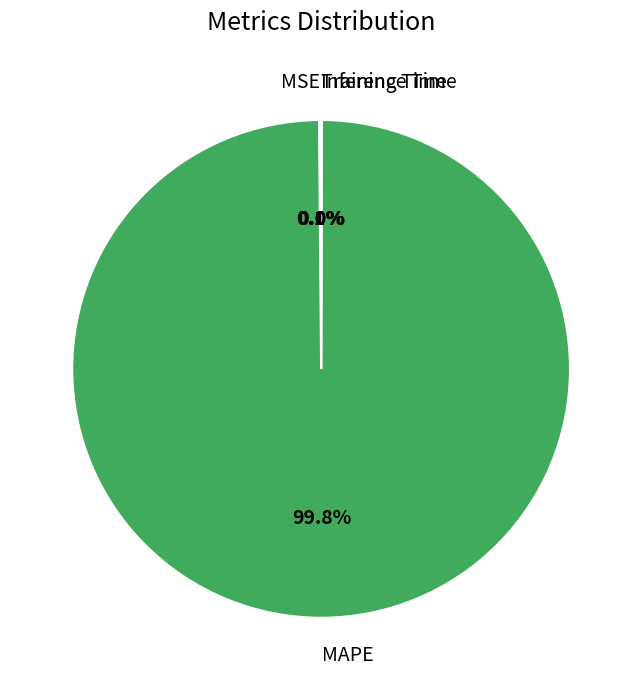

Which category has the biggest portion of the pie?

MAPE